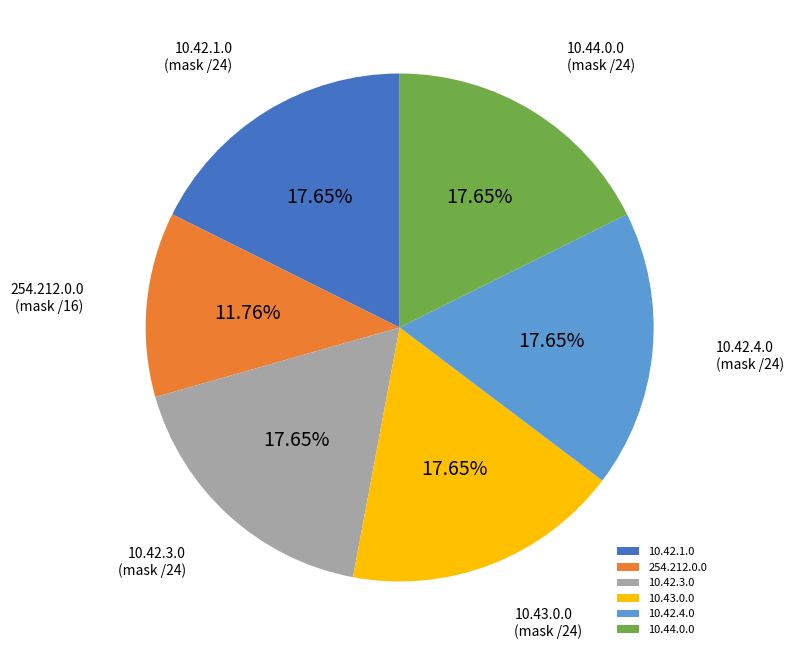

True or false: 254.212.0.0 accounts for 21% of the total.

False